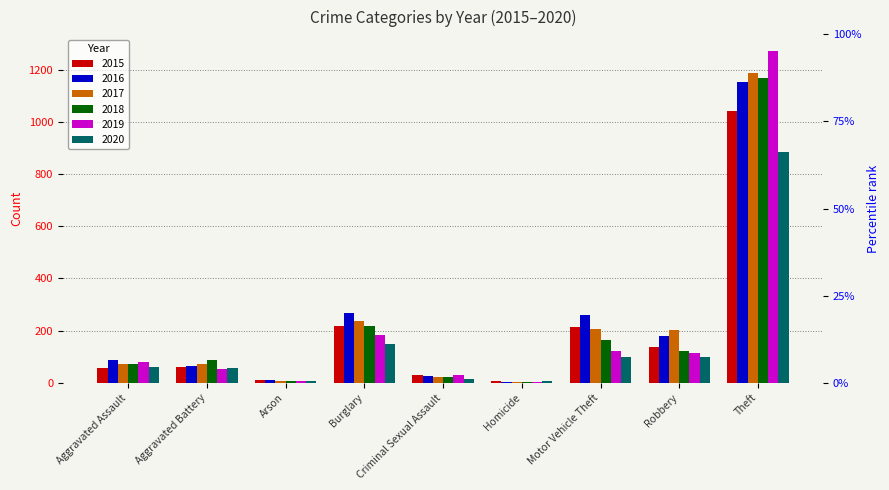

What is the minimum value shown in the chart?

4